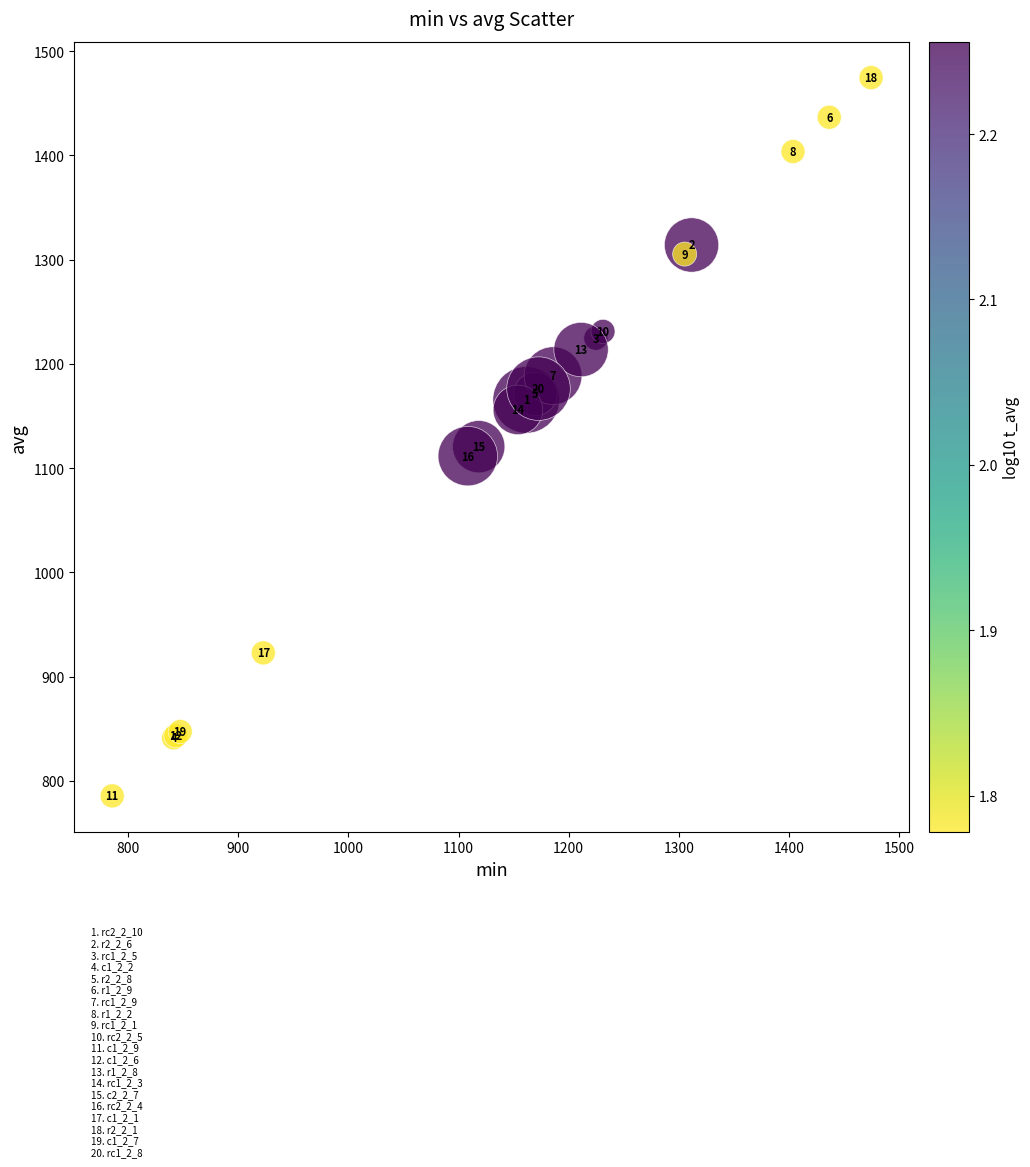

What Y value in the scatter plot is closest to 1130?

1120.6